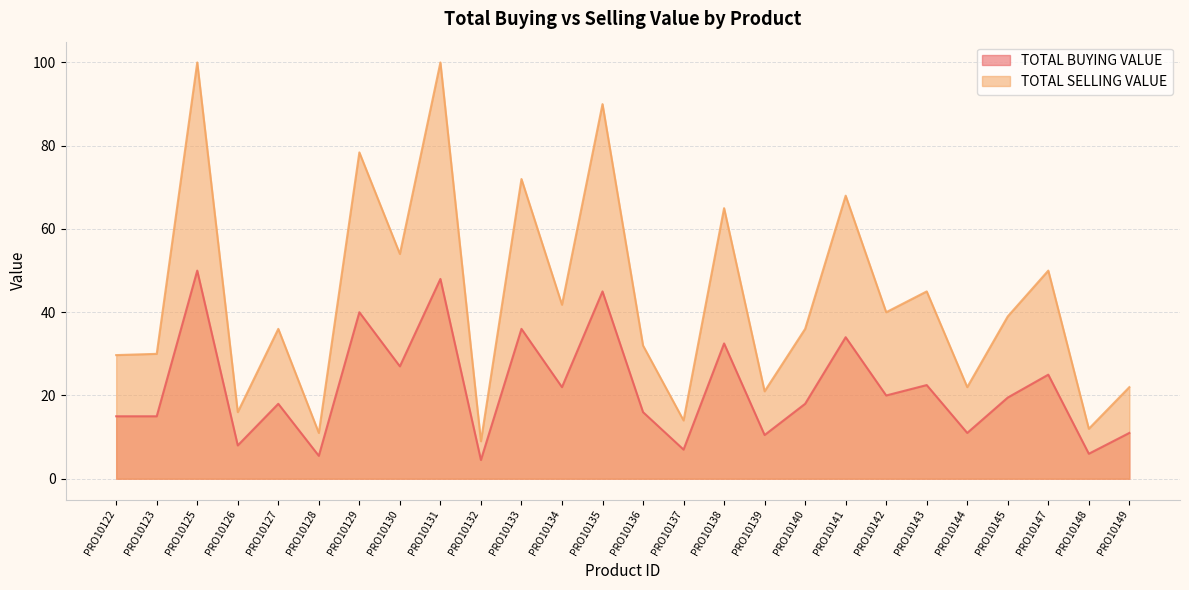

Where is TOTAL SELLING VALUE nearest to the value 54?

PRO10130